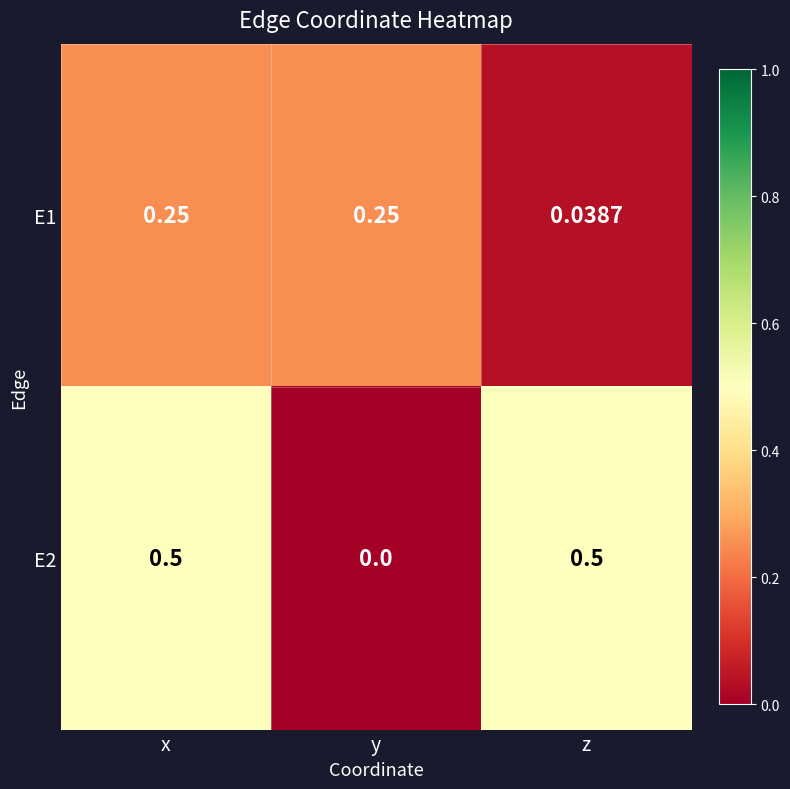

Where is E1 nearest to the value 0?

z